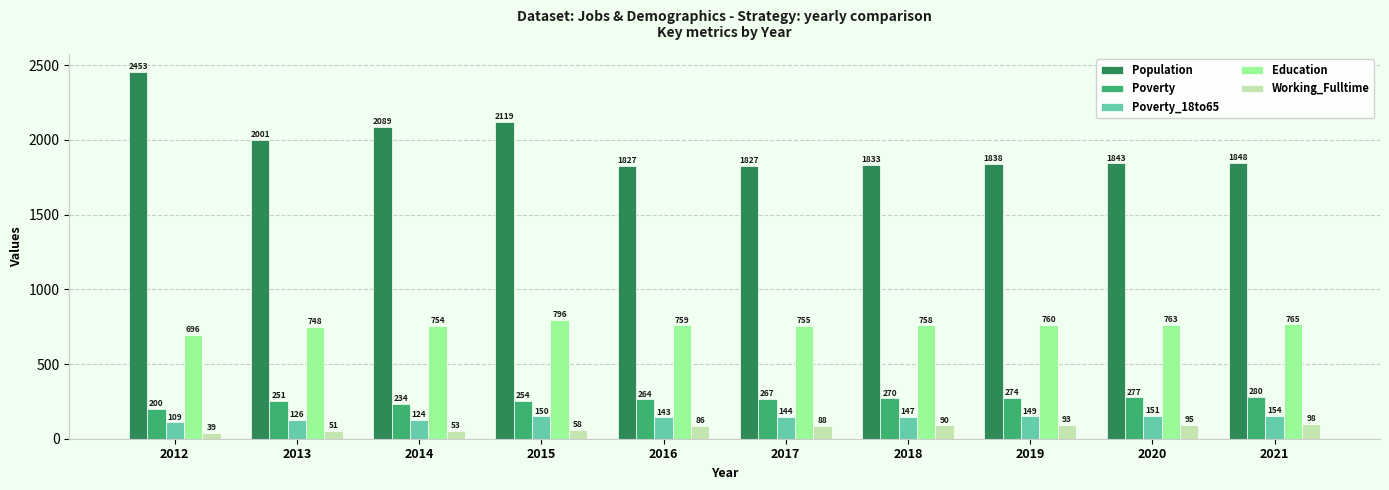

At which label is Poverty_18to65 closest to 131?

2013